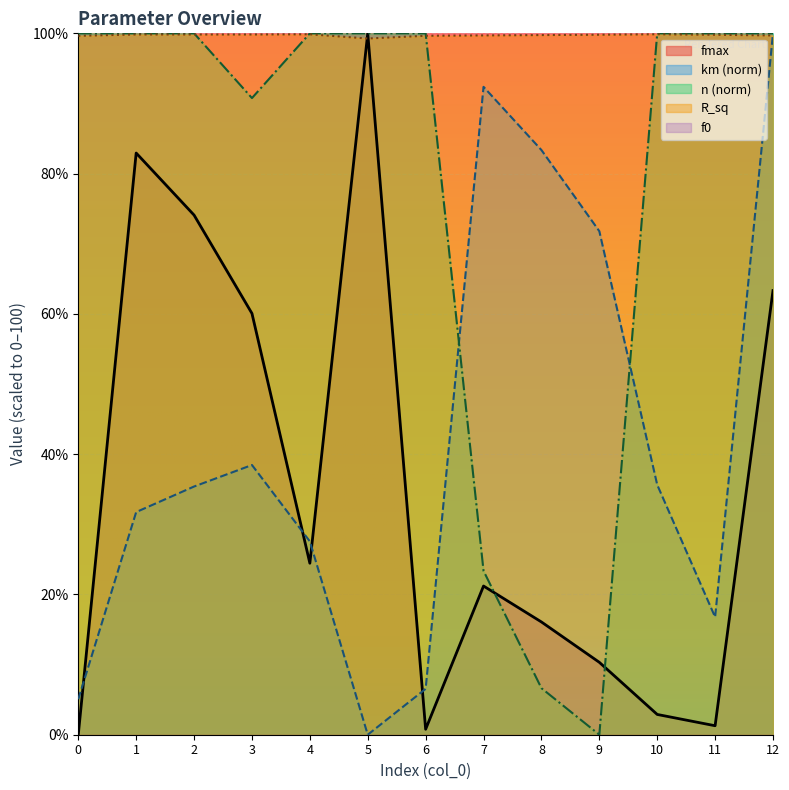

Reading left to right, what are all the values shown in this chart?

fmax: 0=0.0	1=82.9	2=74.1	3=60.1	4=24.4	5=100.0	6=0.8	7=21.2	8=16.1	9=10.3	10=2.9	11=1.3	12=63.3
km: 0=5.1	1=31.7	2=35.4	3=38.5	4=27.6	5=0.0	6=6.5	7=92.4	8=83.4	9=71.8	10=35.6	11=16.8	12=100.0
n: 0=100.0	1=100.0	2=100.0	3=90.8	4=100.0	5=100.0	6=100.0	7=23.4	8=6.6	9=0.0	10=100.0	11=100.0	12=100.0
R_sq: 0=99.6	1=99.8	2=99.8	3=99.8	4=99.9	5=99.3	6=99.7	7=99.7	8=99.8	9=99.8	10=99.9	11=99.8	12=99.7